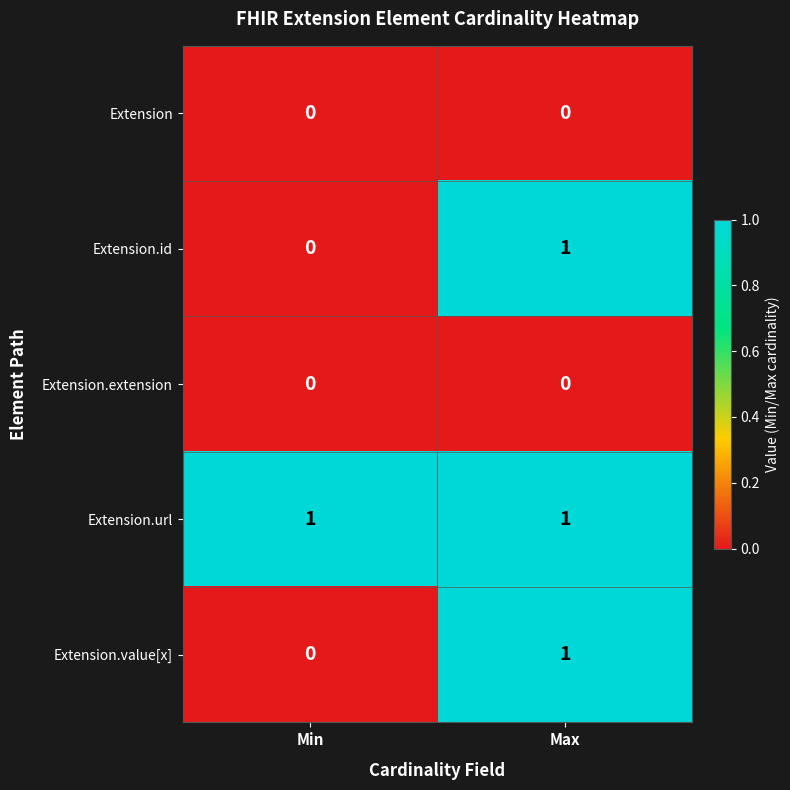

How many distinct data groups are displayed?

5